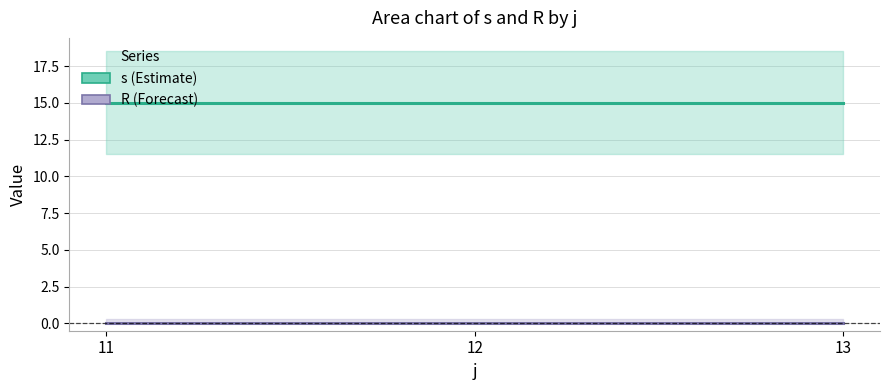

List the labels in order of s value, smallest first.

11, 12, 13